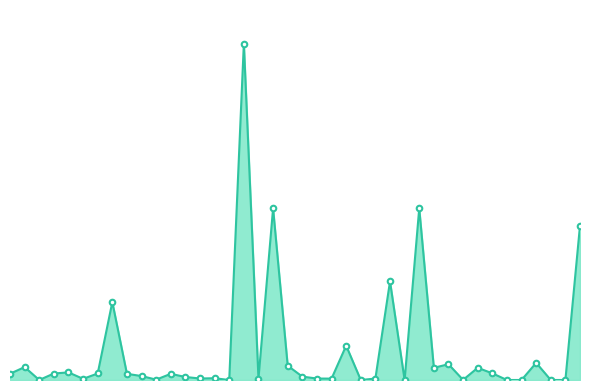

What is the greatest value displayed?

98000.0